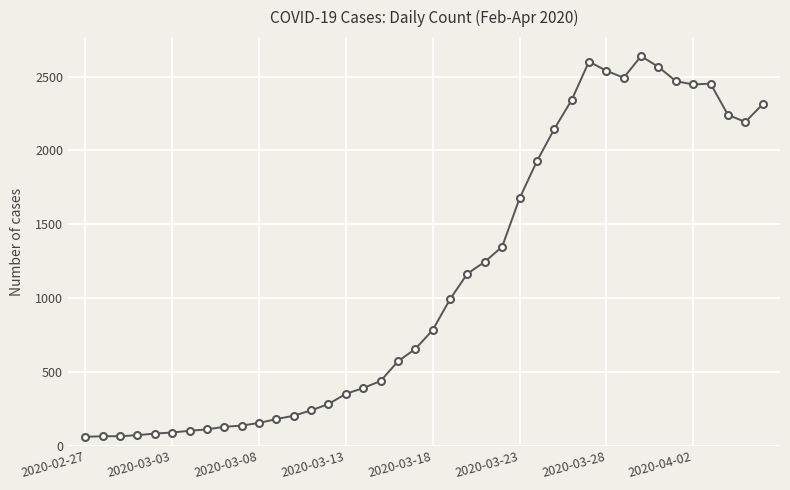

How many series are shown in this chart?

1